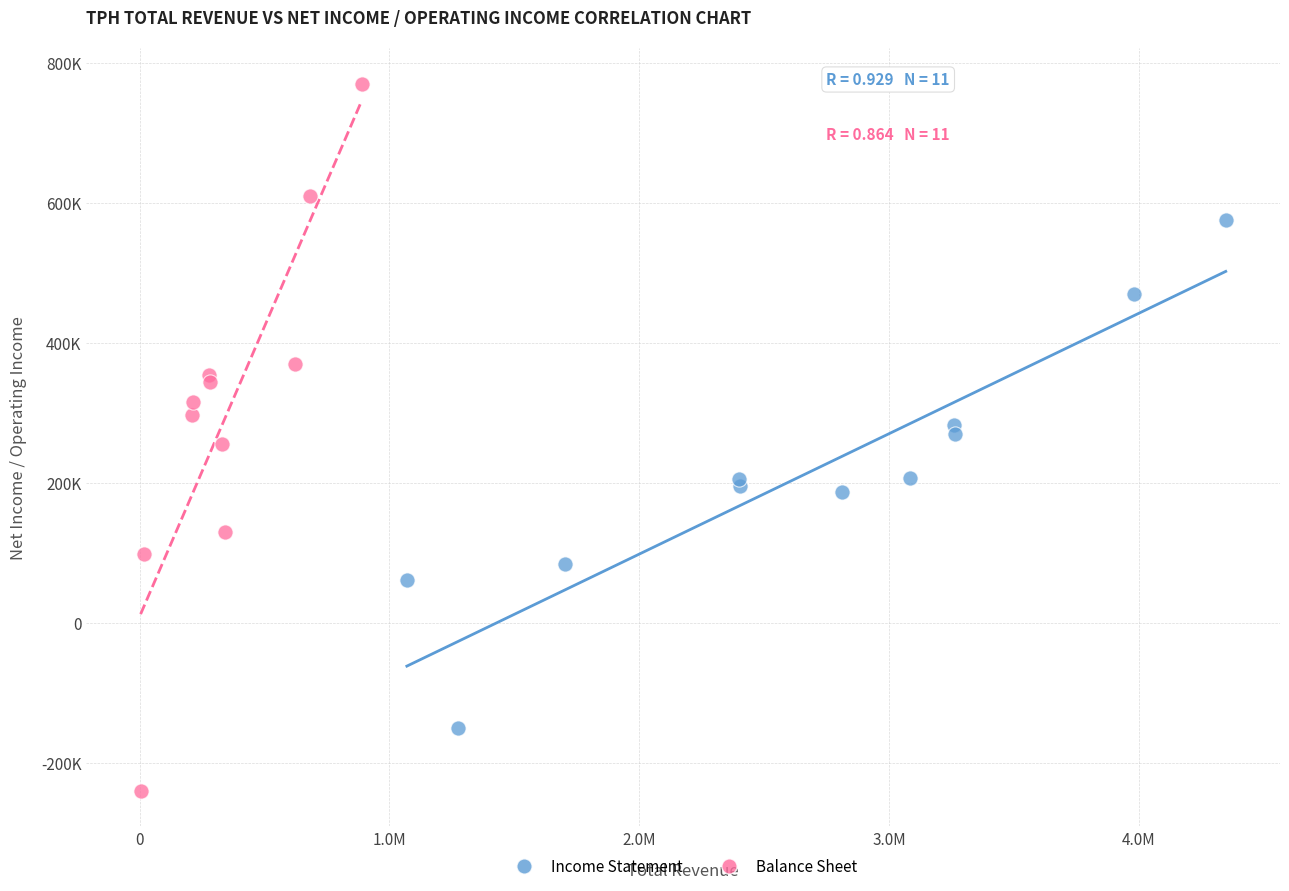

What are all the series names shown in the legend?

Income Statement, Balance Sheet